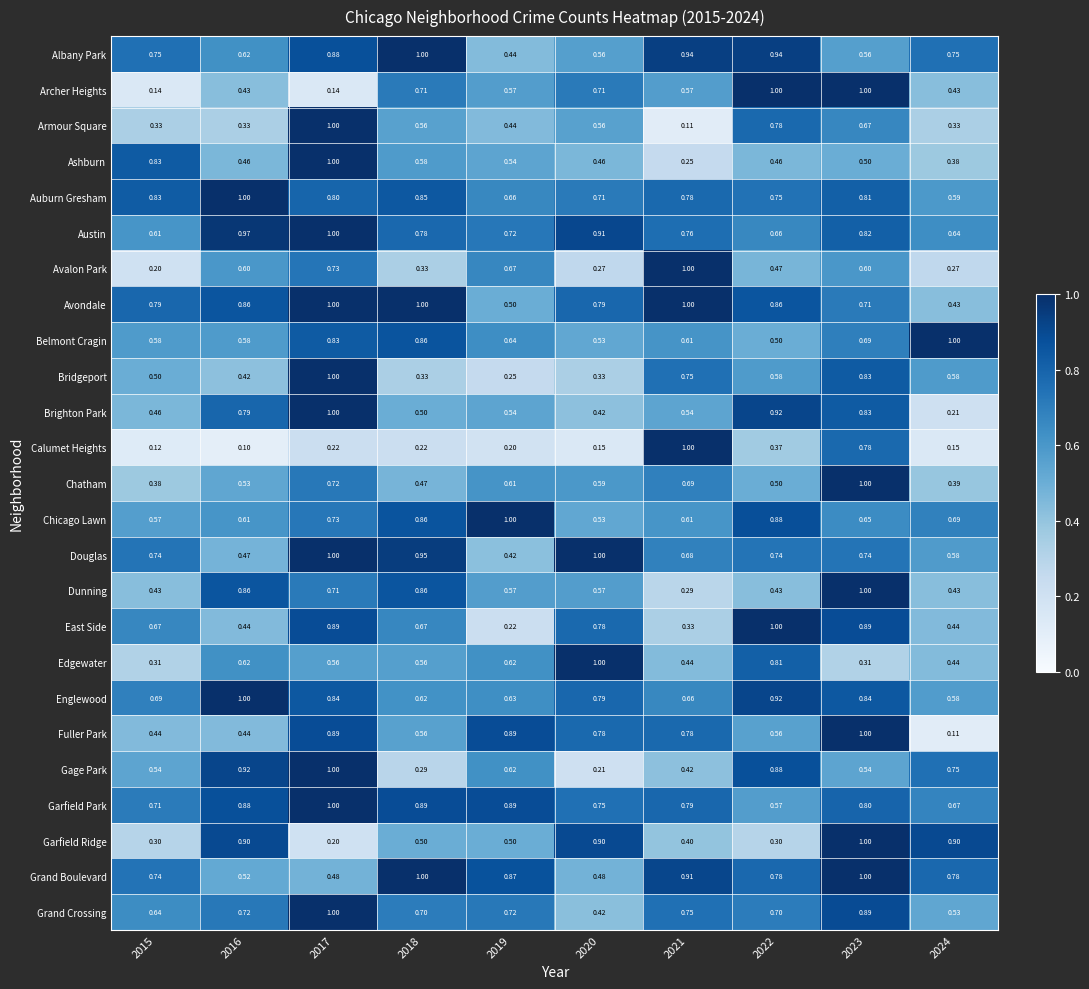

Which series has the largest range (max minus min)?

Calumet Heights